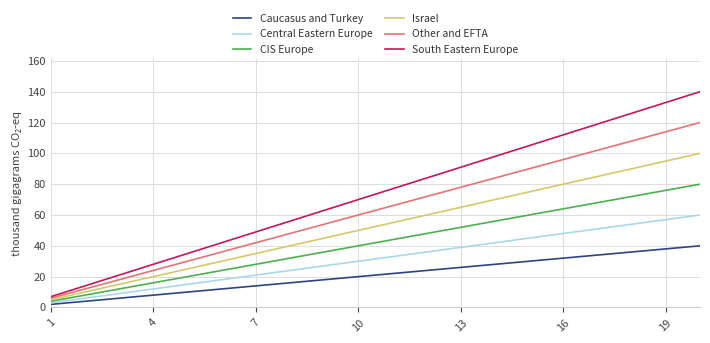

Rank the series by their average value, from highest to lowest.

South Eastern Europe, Other and EFTA, Israel, CIS Europe, Central Eastern Europe, Caucasus and Turkey